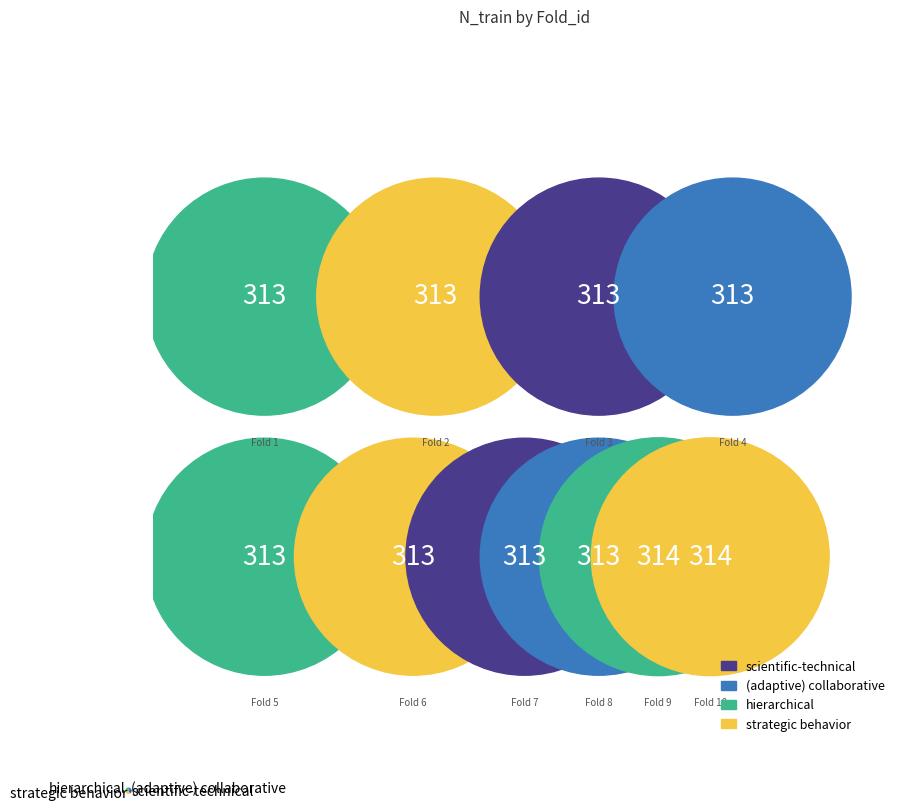

What is the ratio of the value at (adaptive) collaborative to the value at hierarchical?

0.7